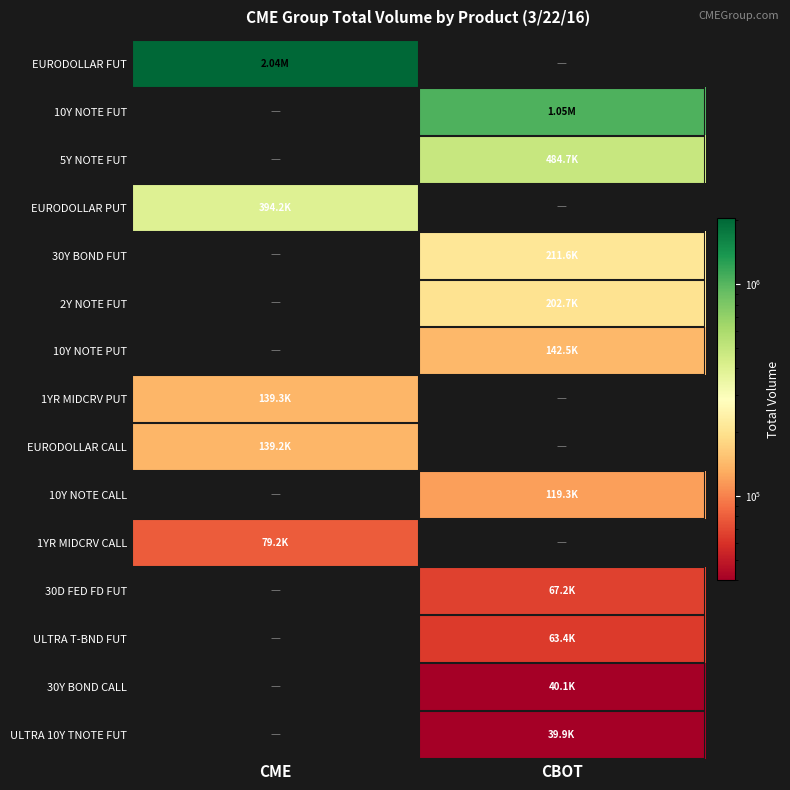

What is the difference between the highest and lowest values at CME?

2043244